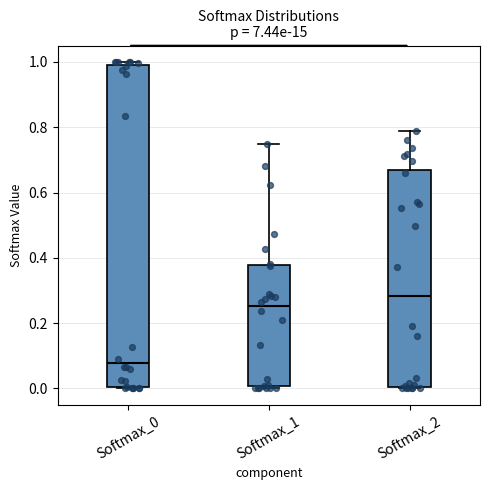

Reading left to right, read every box against the y-axis: the position of its median line, the range the box covers, and the ends of its whiskers. The values are not printed on the chart, so give them approximately, as read against the axis.

Softmax_0: median 0.08, box 0.00 to 0.98, whiskers 0.00 to 1.00
Softmax_1: median 0.26, box 0.00 to 0.38, whiskers 0.00 (just below the box's lower edge) to 0.74
Softmax_2: median 0.28, box 0.00 to 0.66, whiskers 0.00 to 0.78